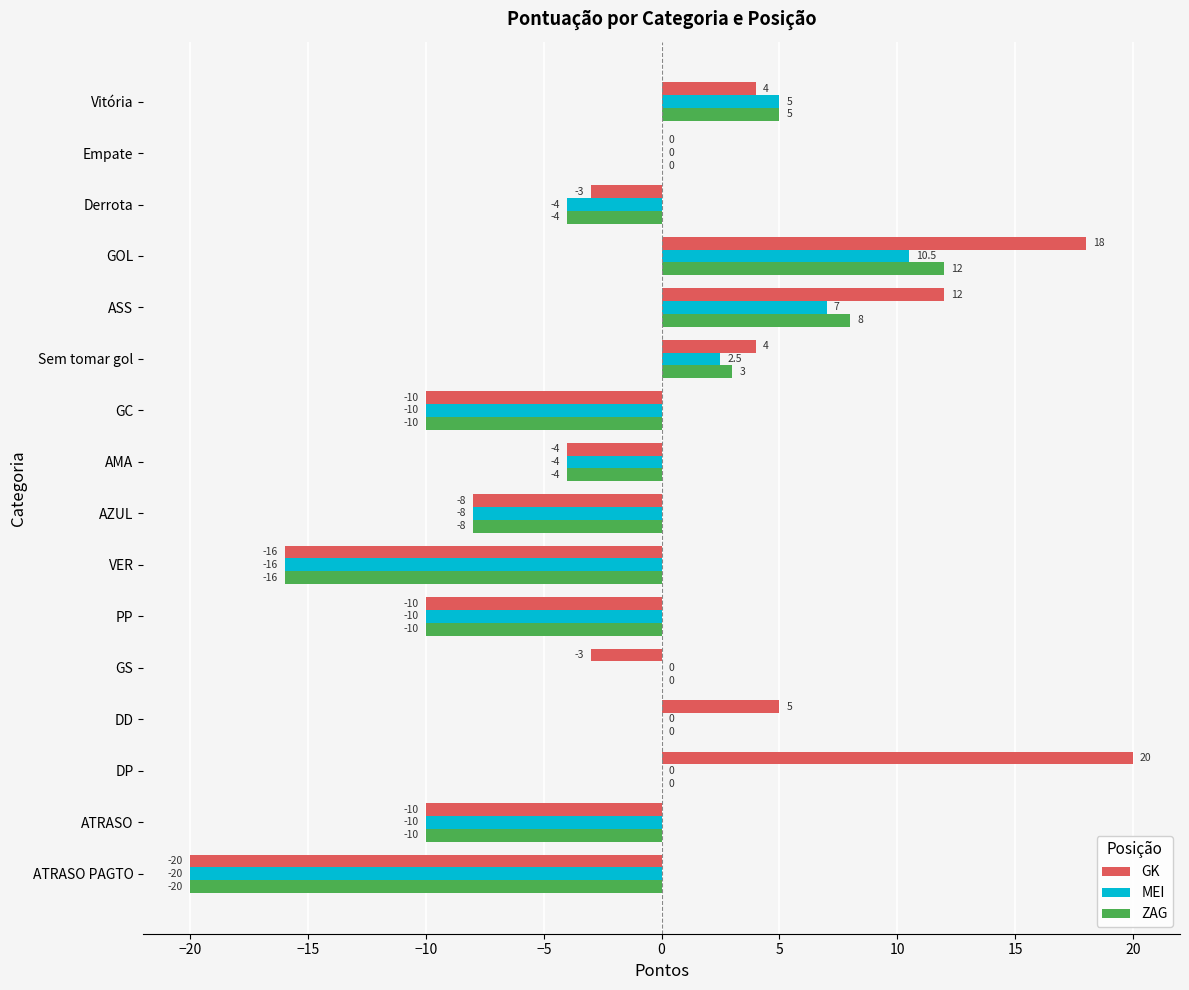

Which series has the largest total across all categories?

GK